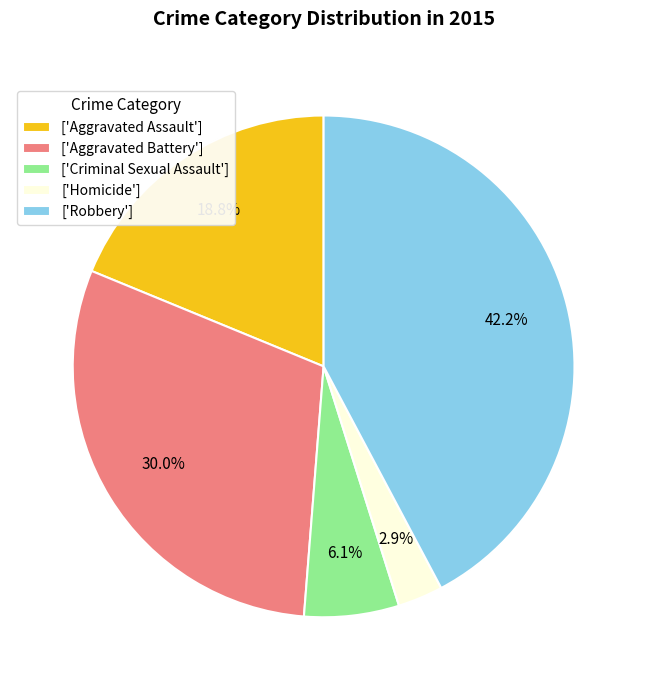

Rank the categories by value from lowest to highest.

['Homicide'], ['Criminal Sexual Assault'], ['Aggravated Assault'], ['Aggravated Battery'], ['Robbery']